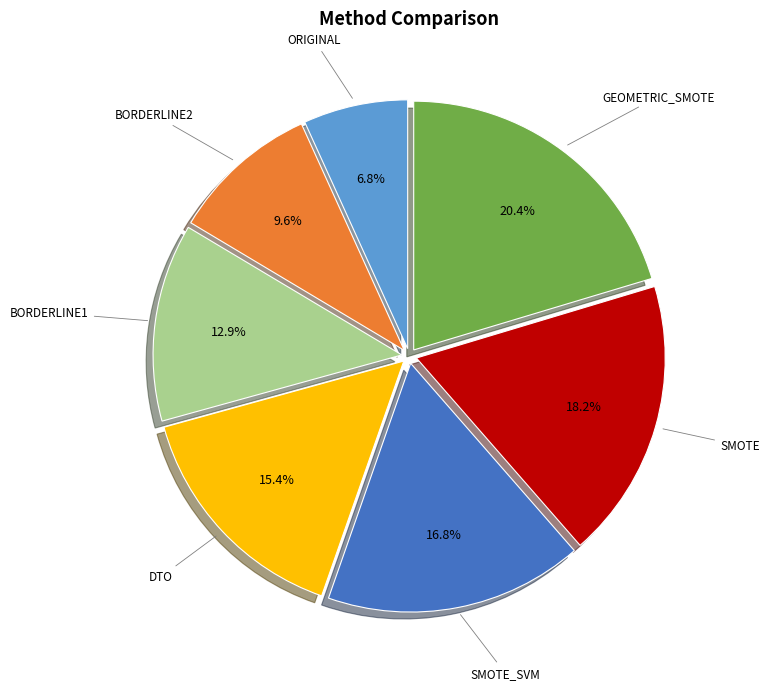

What is the ratio of the value at GEOMETRIC_SMOTE to the value at ORIGINAL?

3.0